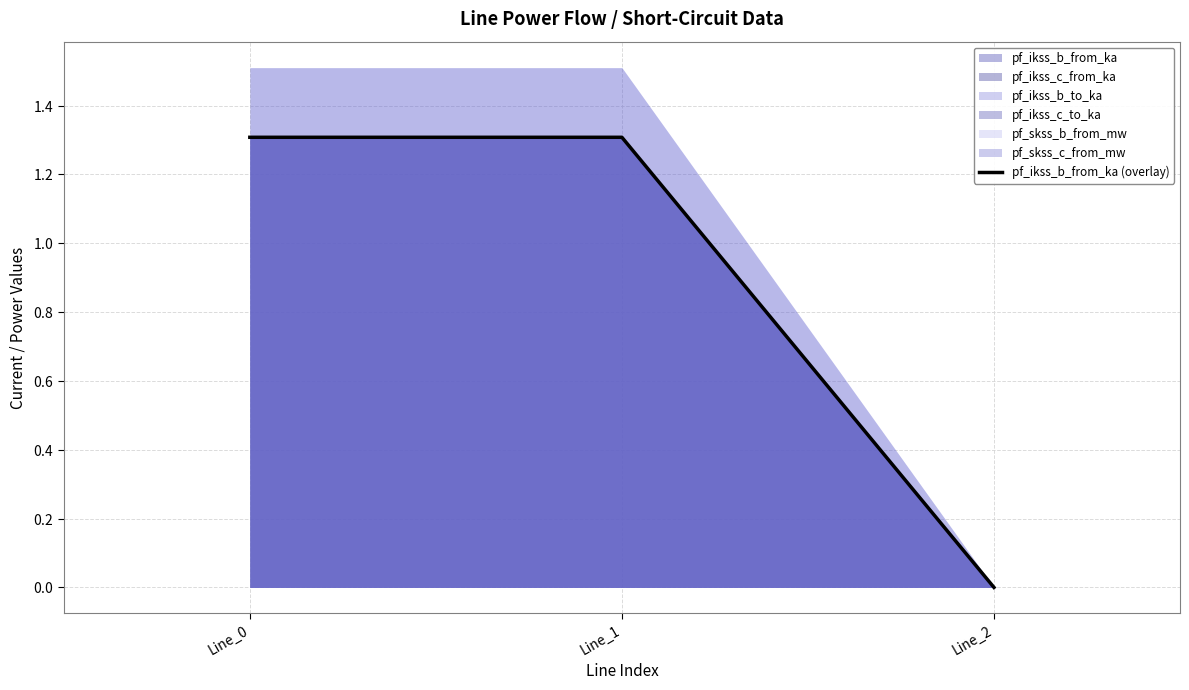

Does the chart have visible grid lines?

Yes